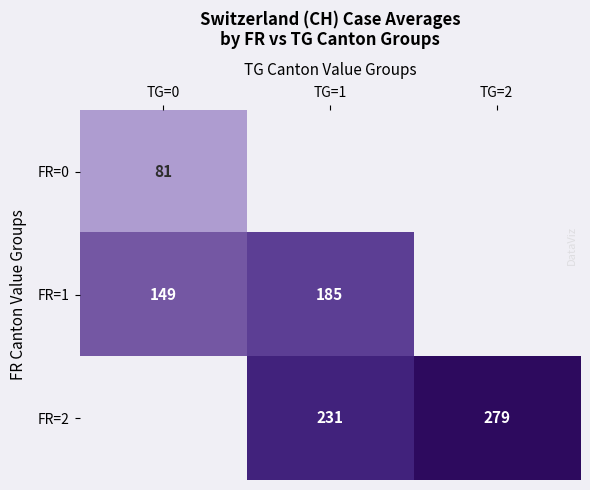

What is the difference between the FR=1 values at TG=0 and TG=1?

36